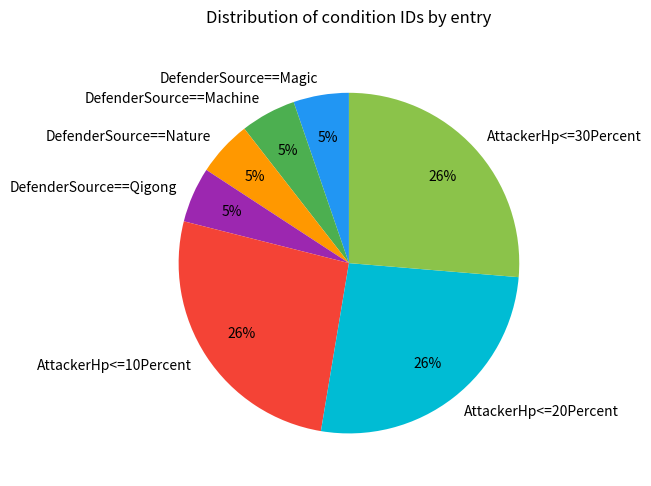

The AttackerHp<=20Percent slice represents 26% of the pie. True or false?

True